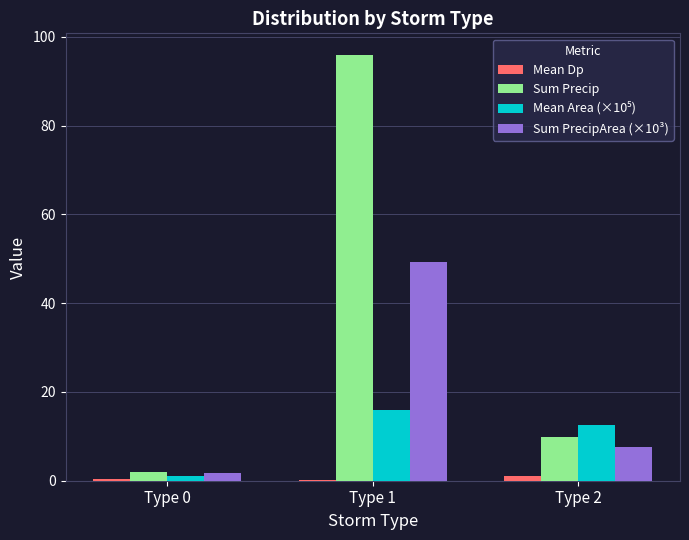

What is the spread (max minus min) of values at Type 2?

11.3